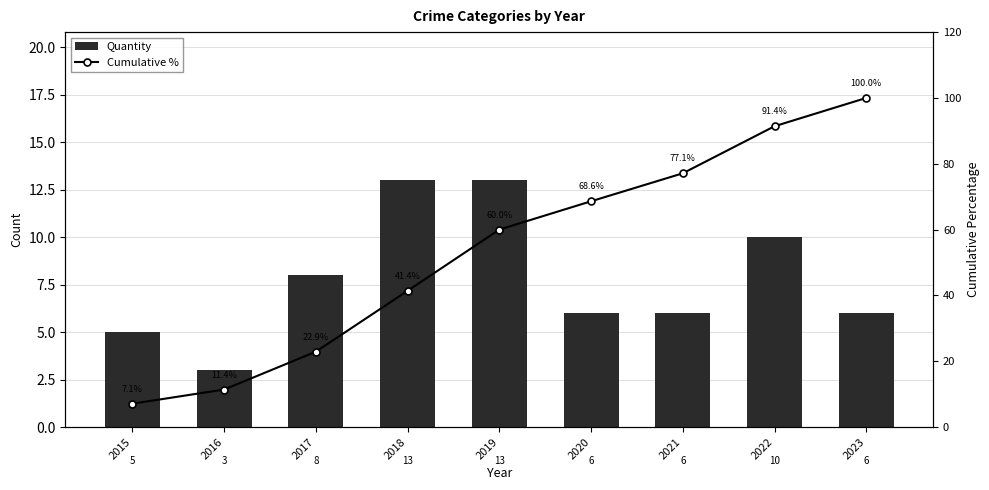

Which series has the largest range (max minus min)?

Cumulative %